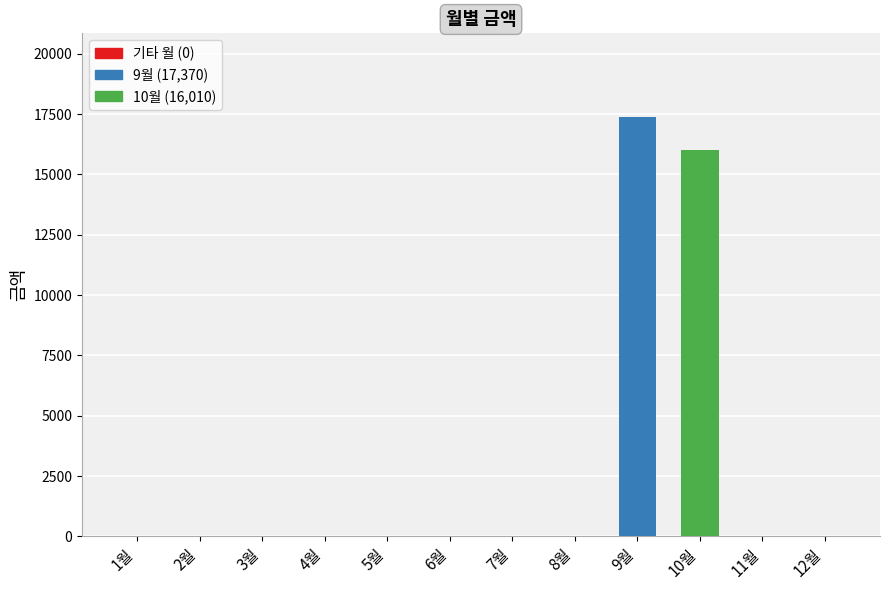

Where is the data nearest to the value 8685?

10월